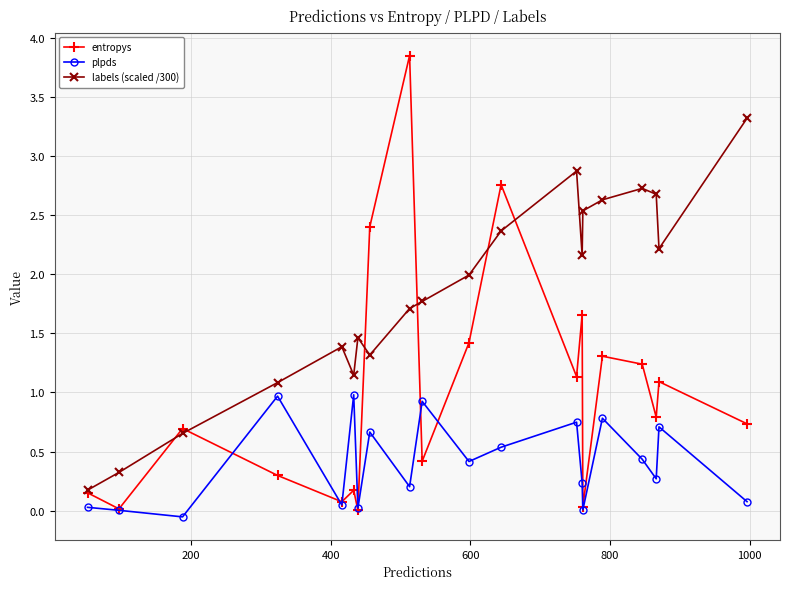

What is the average value of the labels (scaled /300) series?

1.8